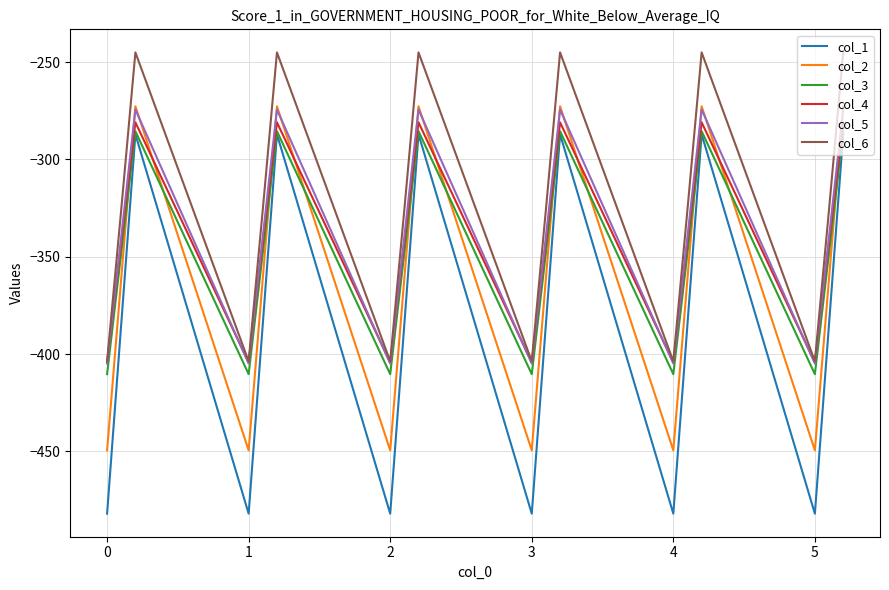

What is the lowest value of the col_5 series?

-404.9